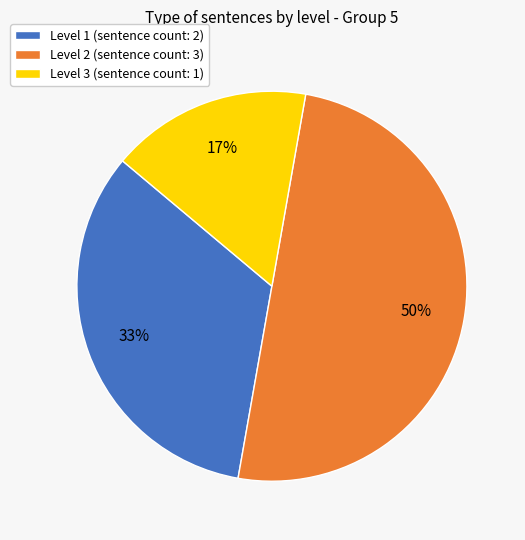

To the nearest percent, what percentage of the pie is Level 2?

50%